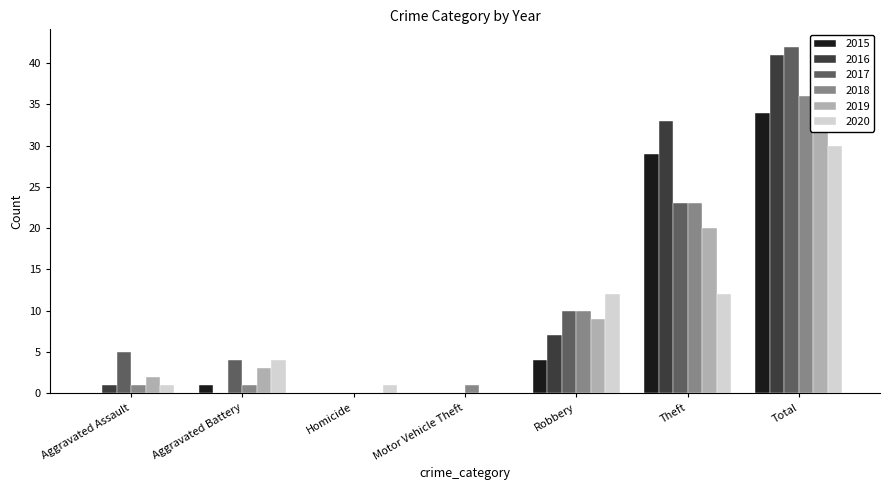

What is the difference between the second highest and minimum values in the 2019 series?

20